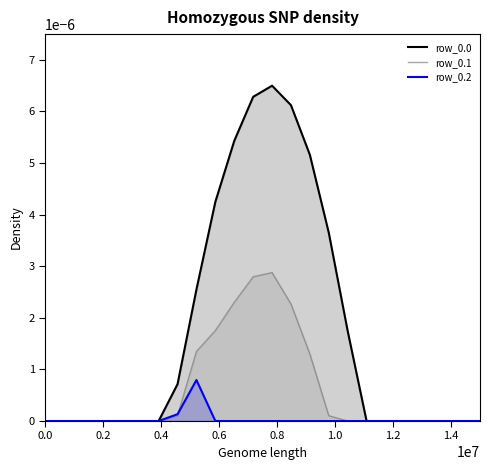

The row_0.0 series shows 0.0 at 1.0. True or false?

False